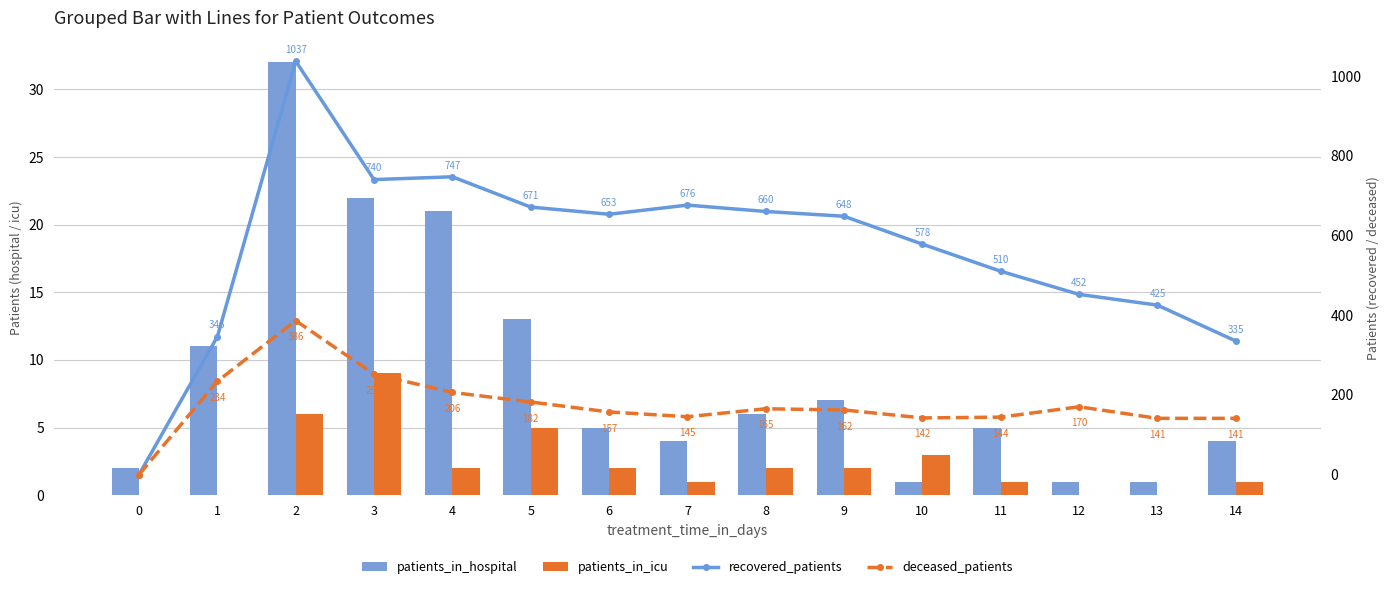

Between 14 and 6, which is larger?

6